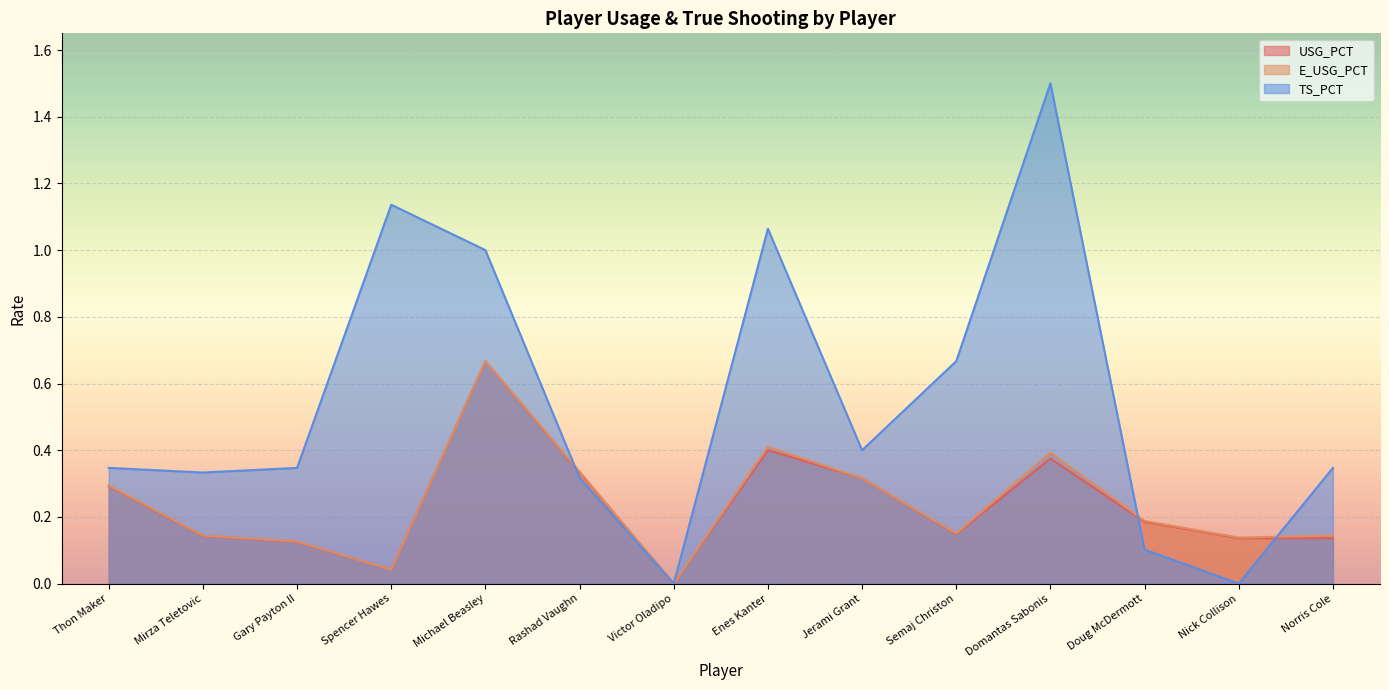

List the series in order of their peak value, highest first.

TS_PCT, USG_PCT, E_USG_PCT